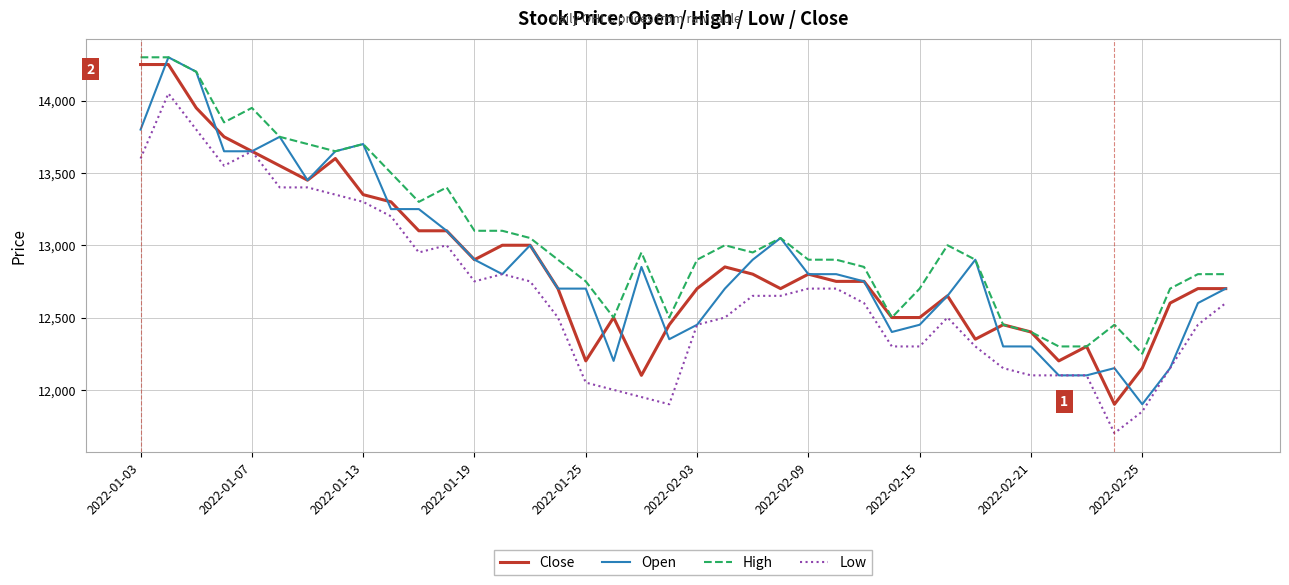

What is the highest value of the High series?

14300